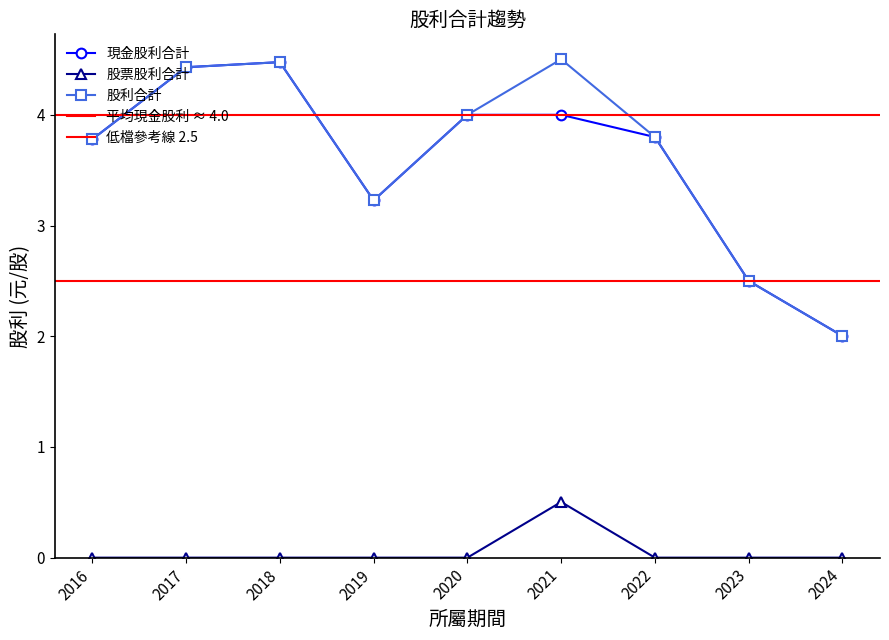

The value of 股利合計 at 2020 is 4.0. True or false?

True